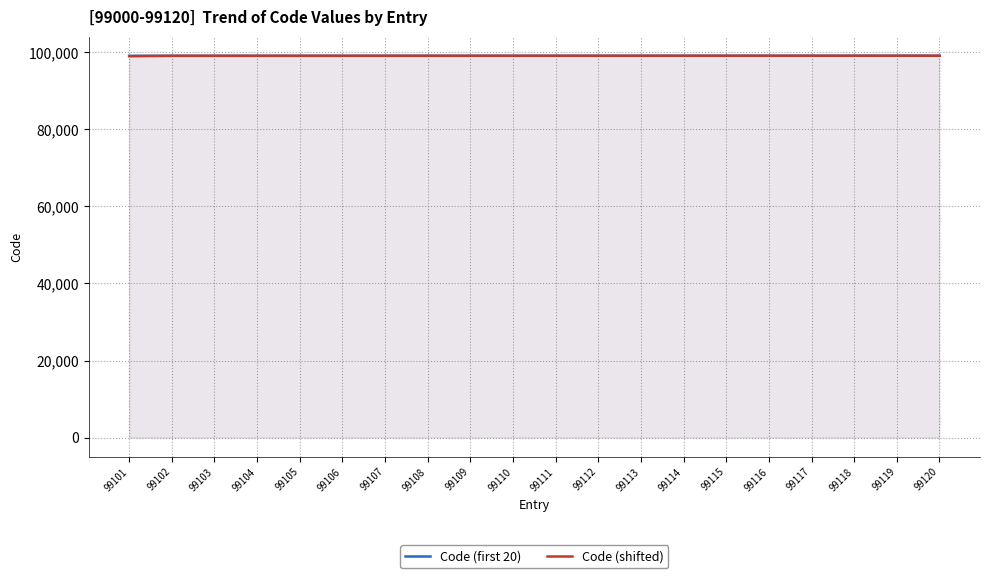

Does the chart have visible grid lines?

Yes